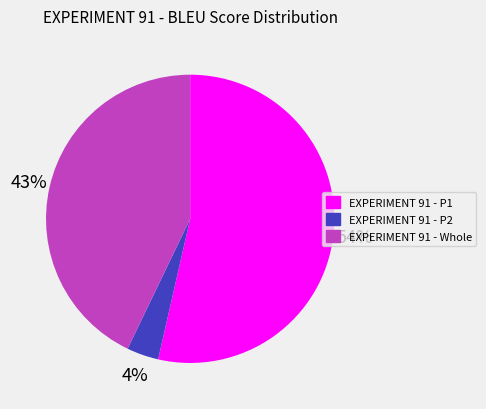

Rank the categories by value from lowest to highest.

EXPERIMENT 91 - P2, EXPERIMENT 91 - Whole, EXPERIMENT 91 - P1